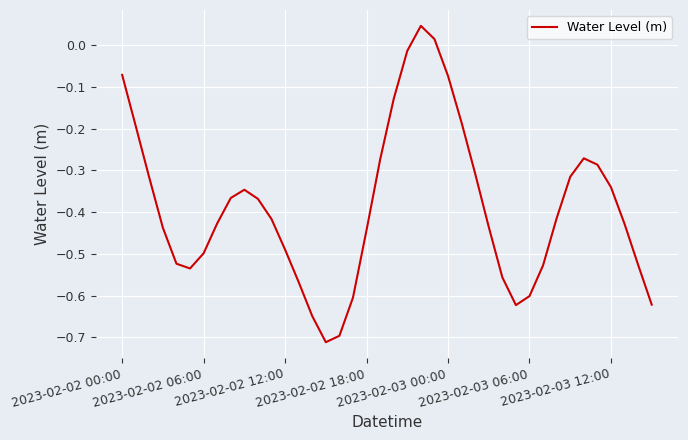

What is the difference between the maximum and minimum values?

0.8